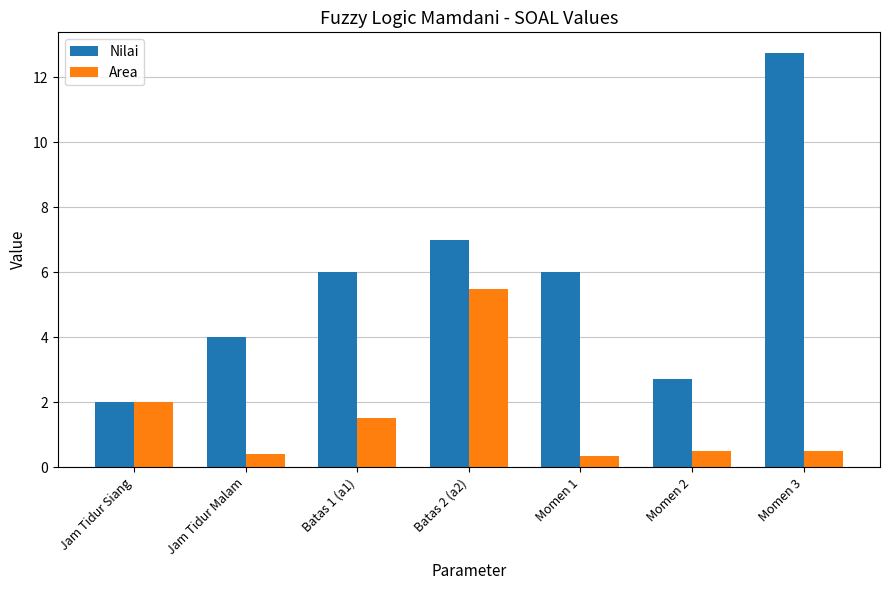

What is the smallest value displayed?

0.3